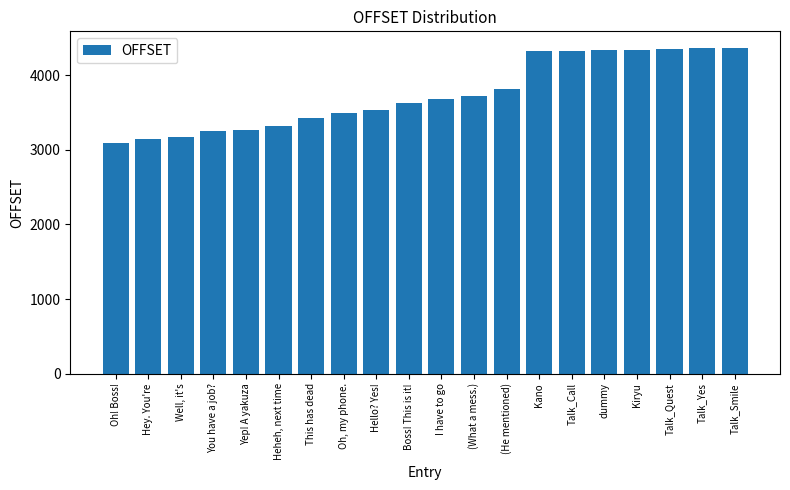

How many categories are shown in the chart?

20